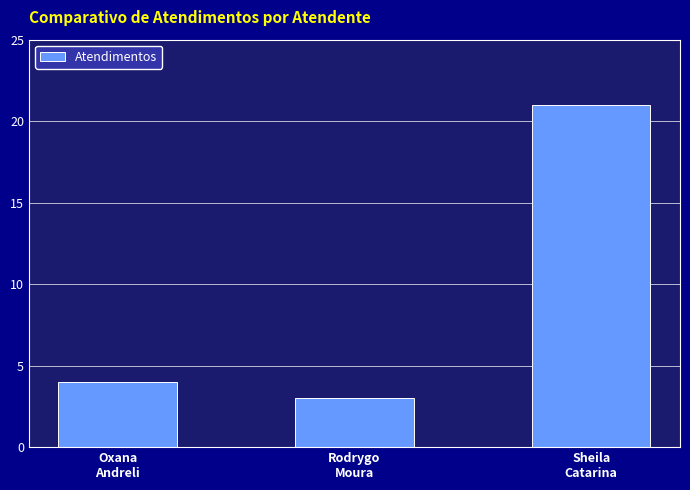

The value at Rodrygo
Moura is 1. True or false?

False